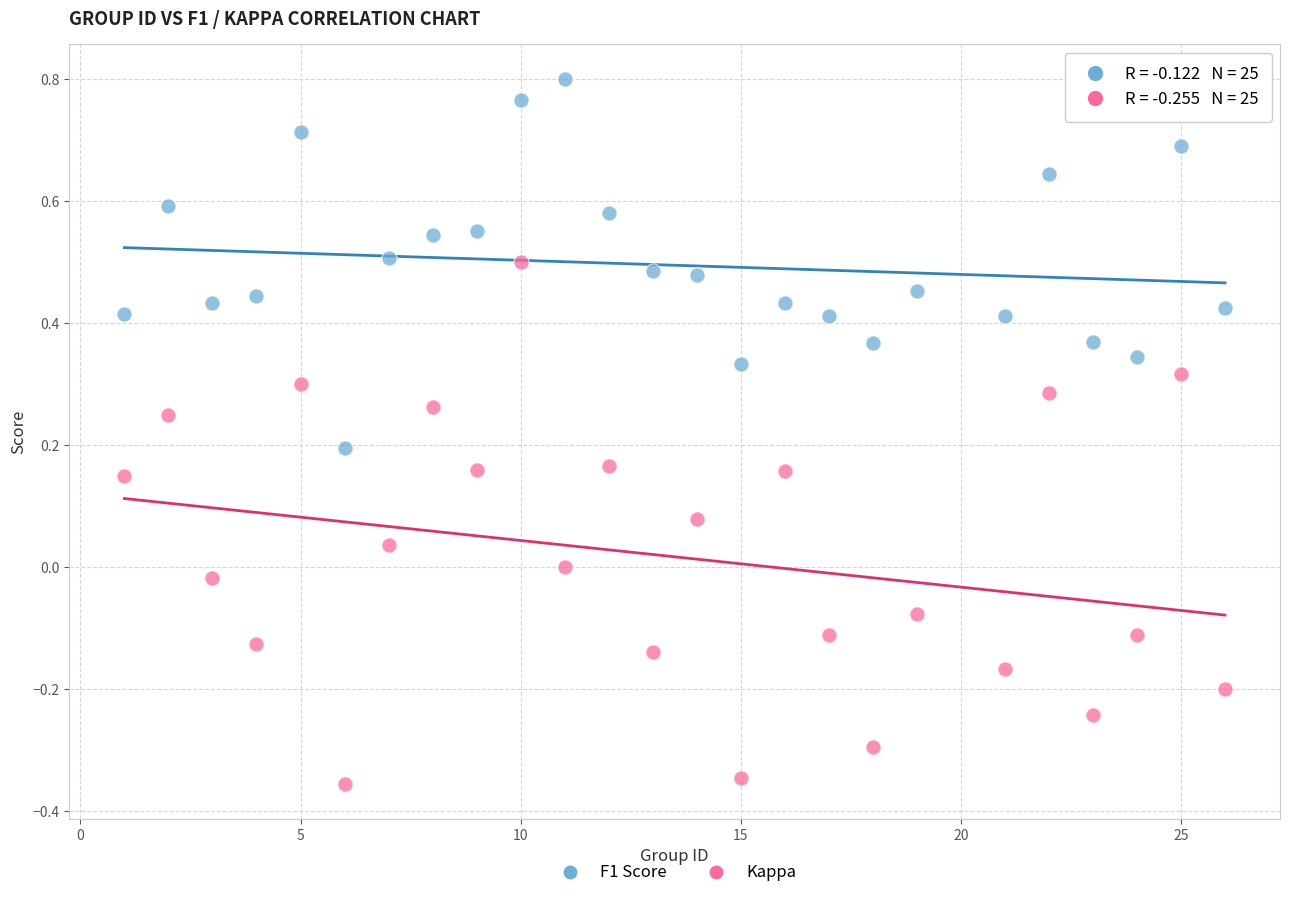

Across all data points, what is the range of Y values (max minus min)?

1.2